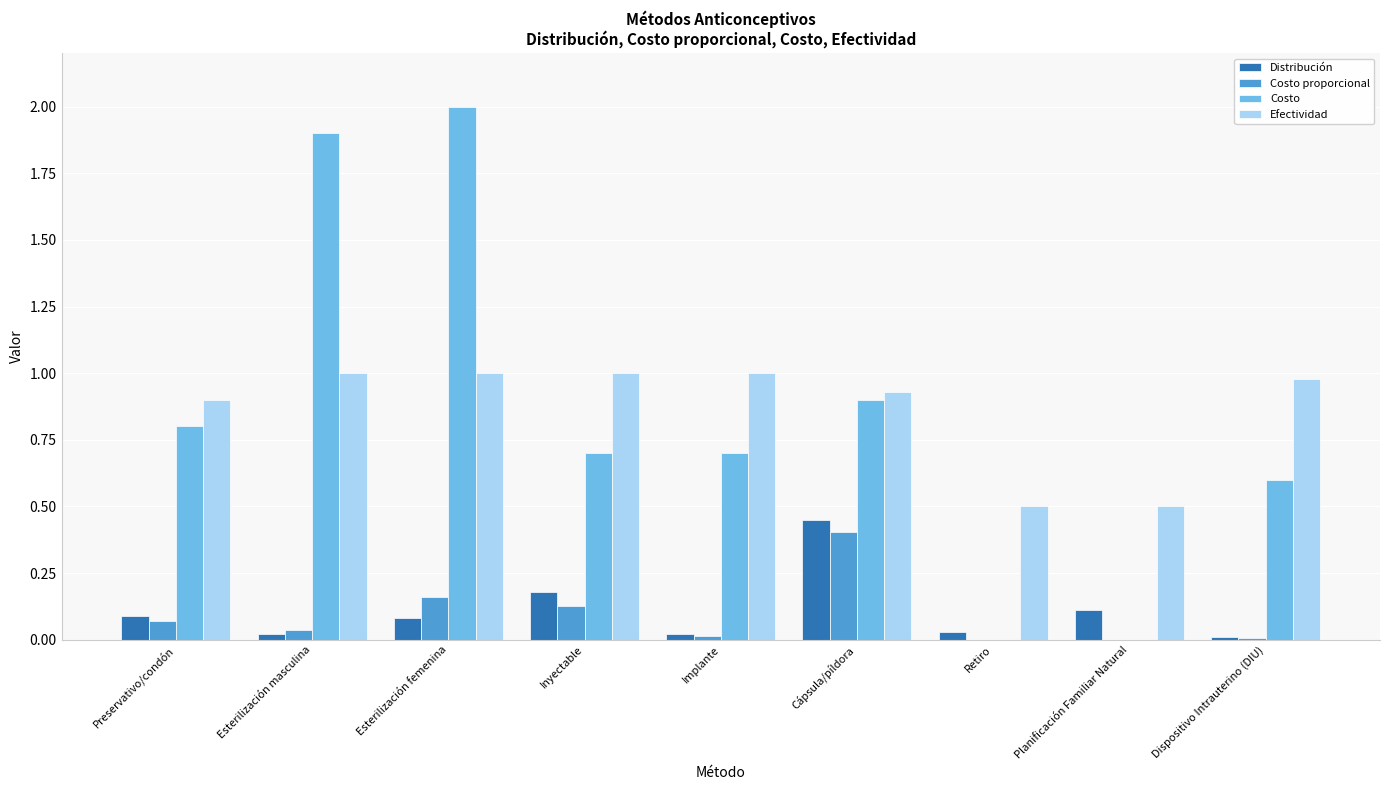

Which category has the highest value across all series?

Esterilización femenina